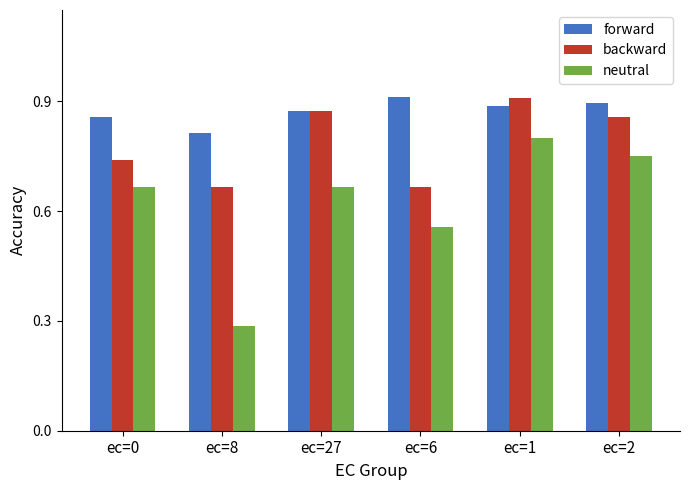

What is the spread (max minus min) of values at ec=2?

0.1